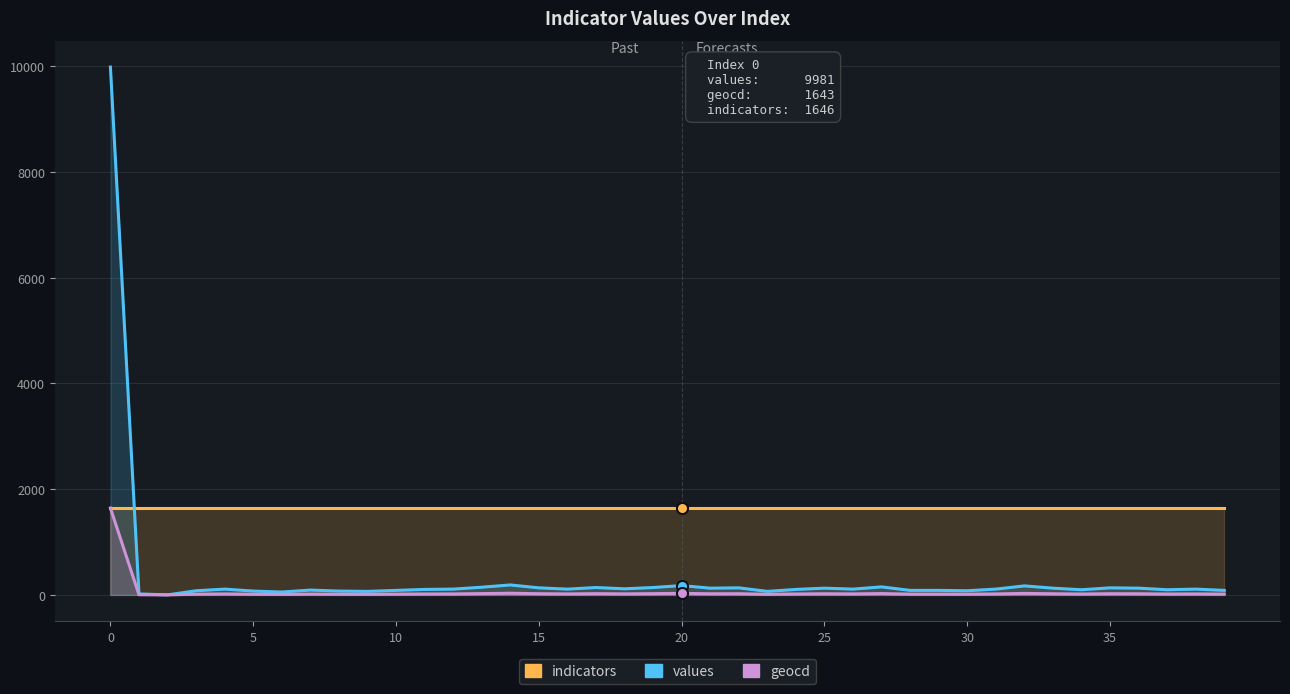

How many times do indicators and values cross each other?

1